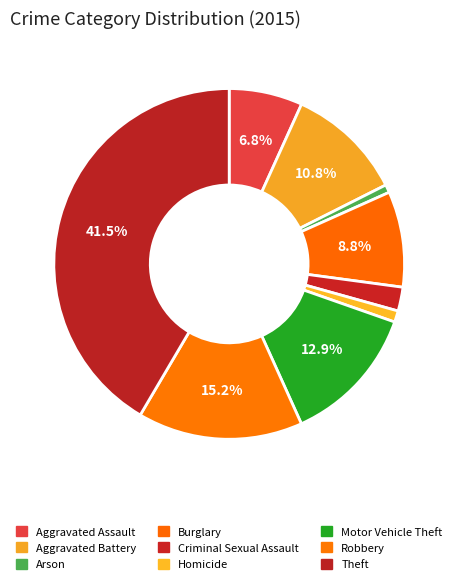

How many segments does this pie chart have?

9